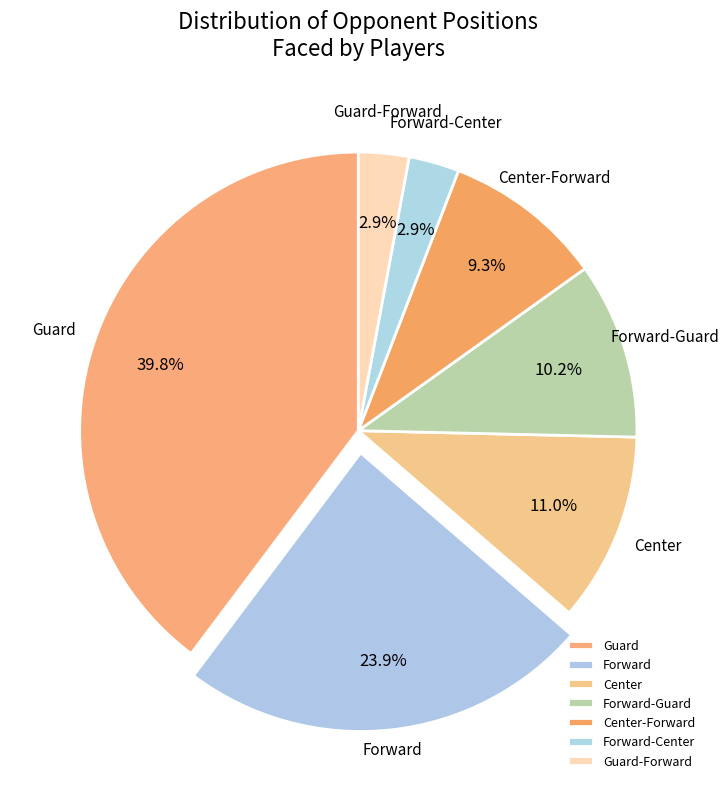

The Center slice represents 21% of the pie. True or false?

False